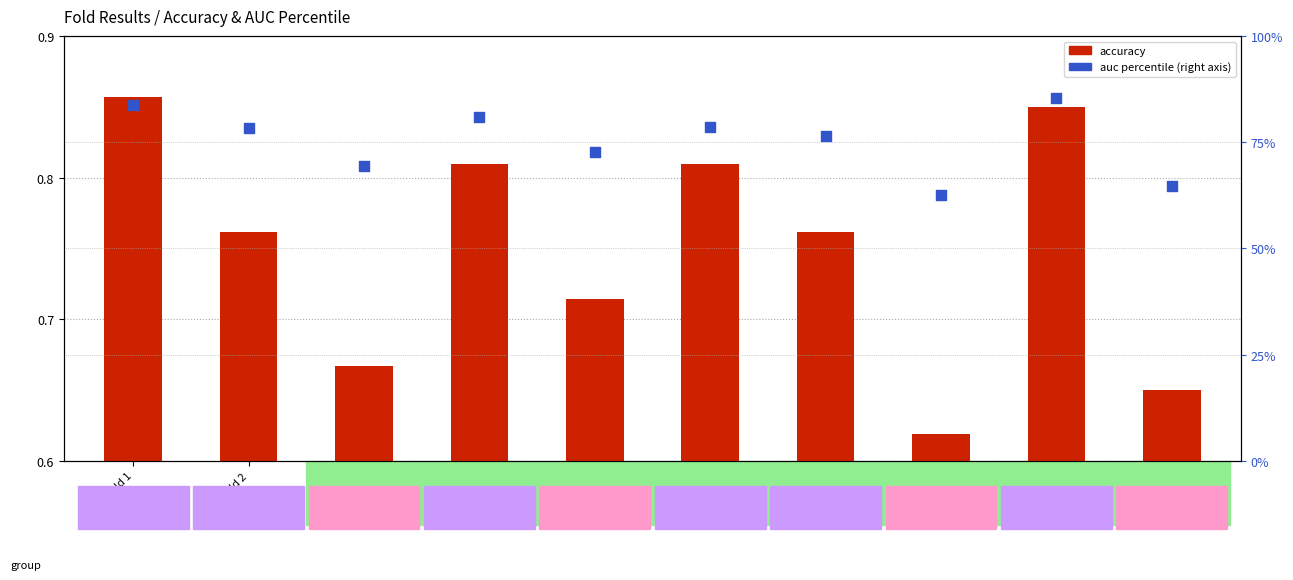

At which category is the sum across all series the highest?

Fold 9